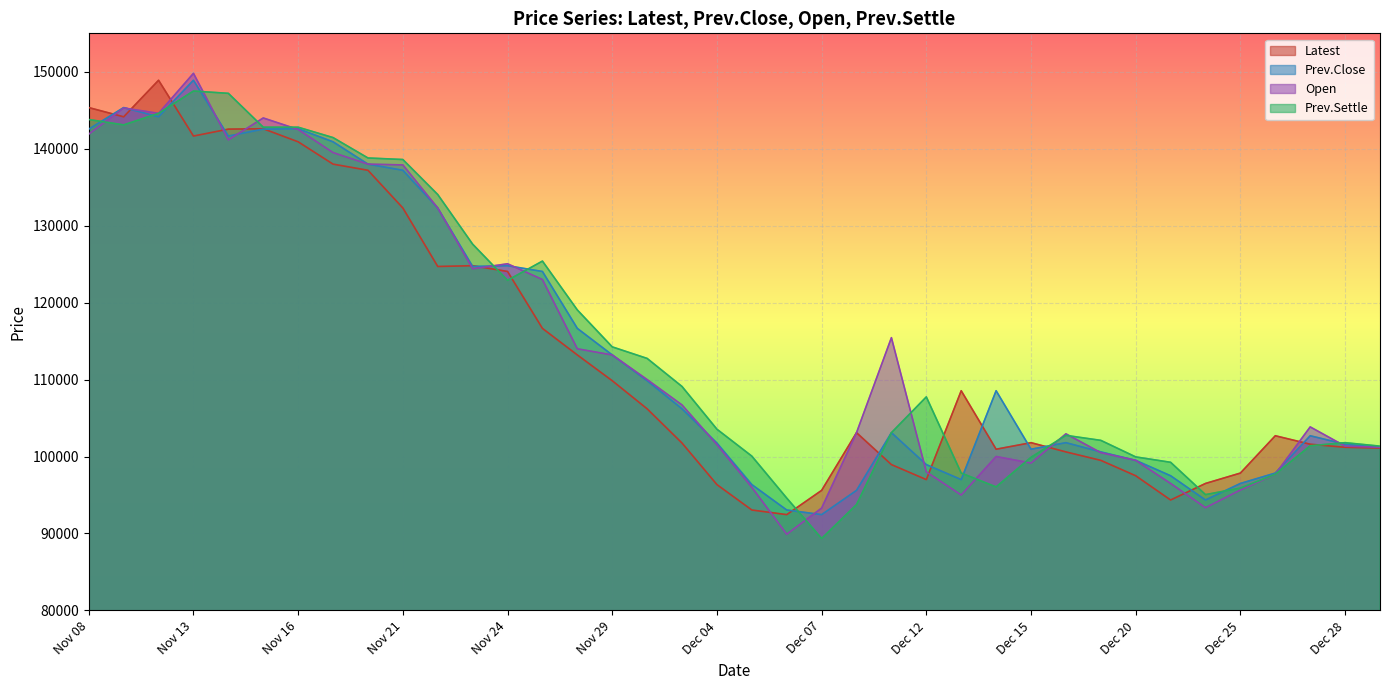

Count the number of data series in this chart.

4